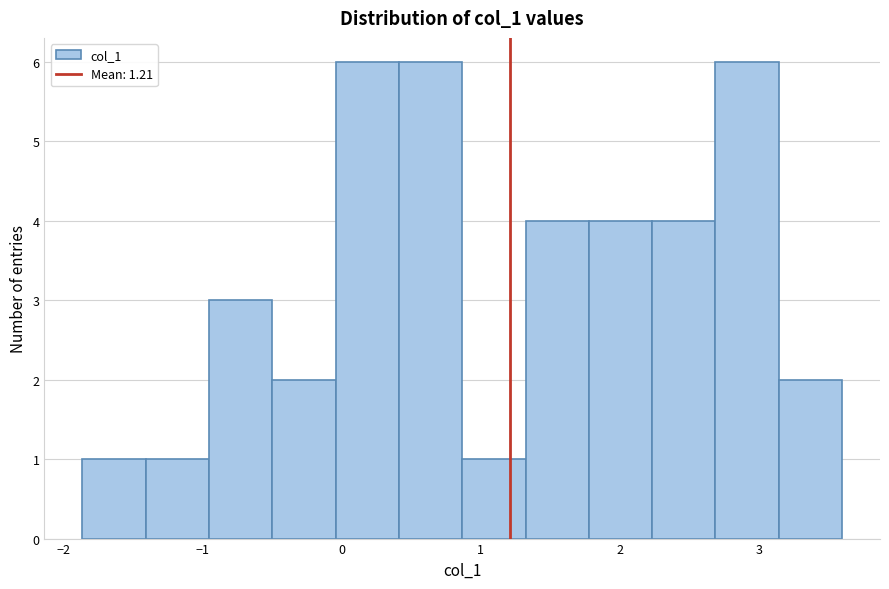

Reading left to right, transcribe this chart: for each bar, give the range it covers on the x-axis and its height. Neither the bar edges nor the heights are printed on the chart, so give them approximately, as read against the axes.

-1.9 to -1.4: 1
-1.4 to -1.0: 1
-1.0 to -0.5: 3
-0.5 to 0.0: 2
0.0 to 0.4: 6
0.4 to 0.9: 6
0.9 to 1.3: 1
1.3 to 1.8: 4
1.8 to 2.2: 4
2.2 to 2.7: 4
2.7 to 3.1: 6
3.1 to 3.6: 2